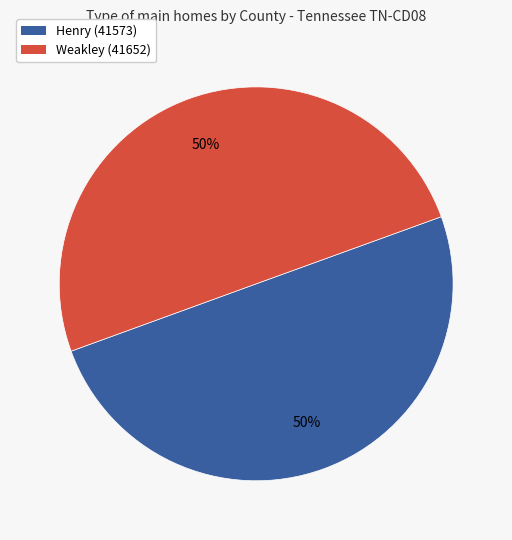

To the nearest percent, what percentage of the pie is Henry (41573)?

50%